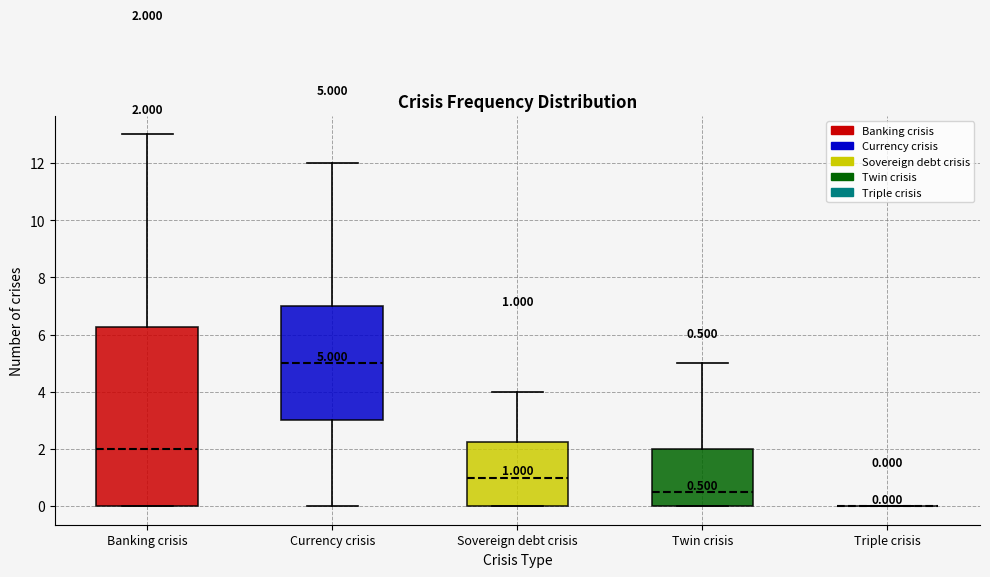

Comparing the boxes themselves (not the whiskers), which one is the tallest?

Banking crisis